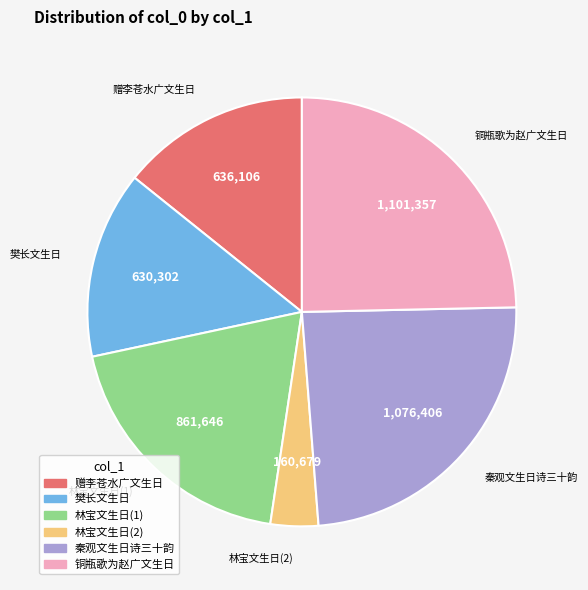

Is there a majority slice in this chart?

No